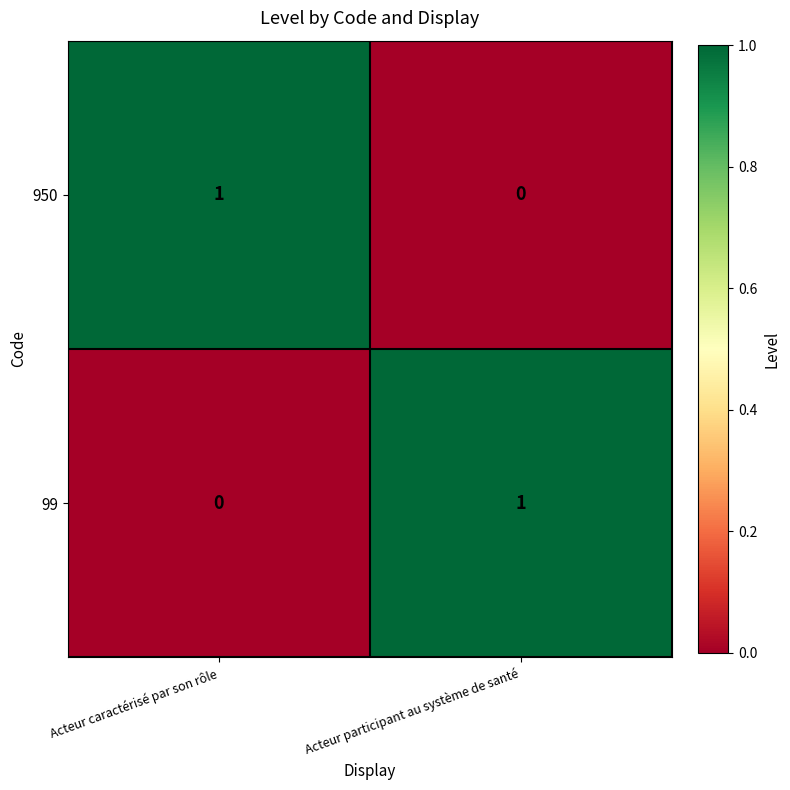

Is it true that 950 equals 2 at Acteur caractérisé par son rôle?

False